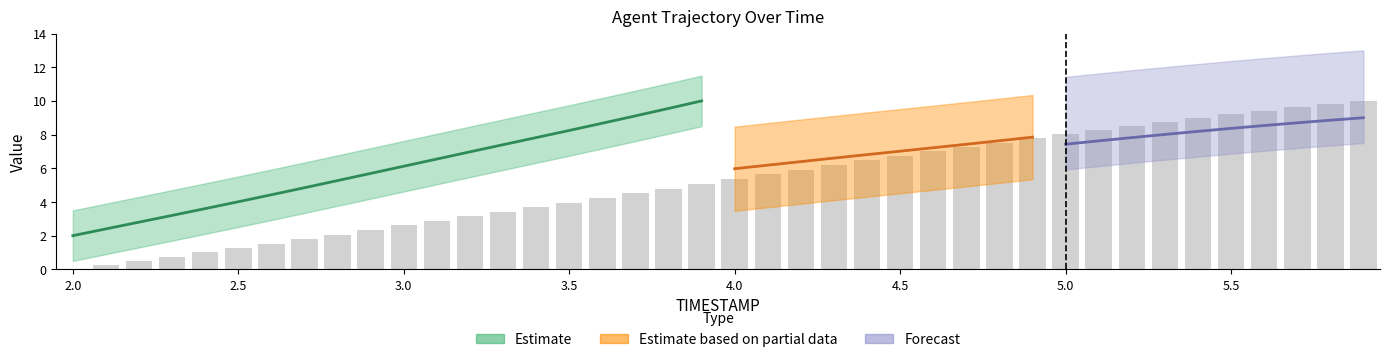

What is the average value?

5.2